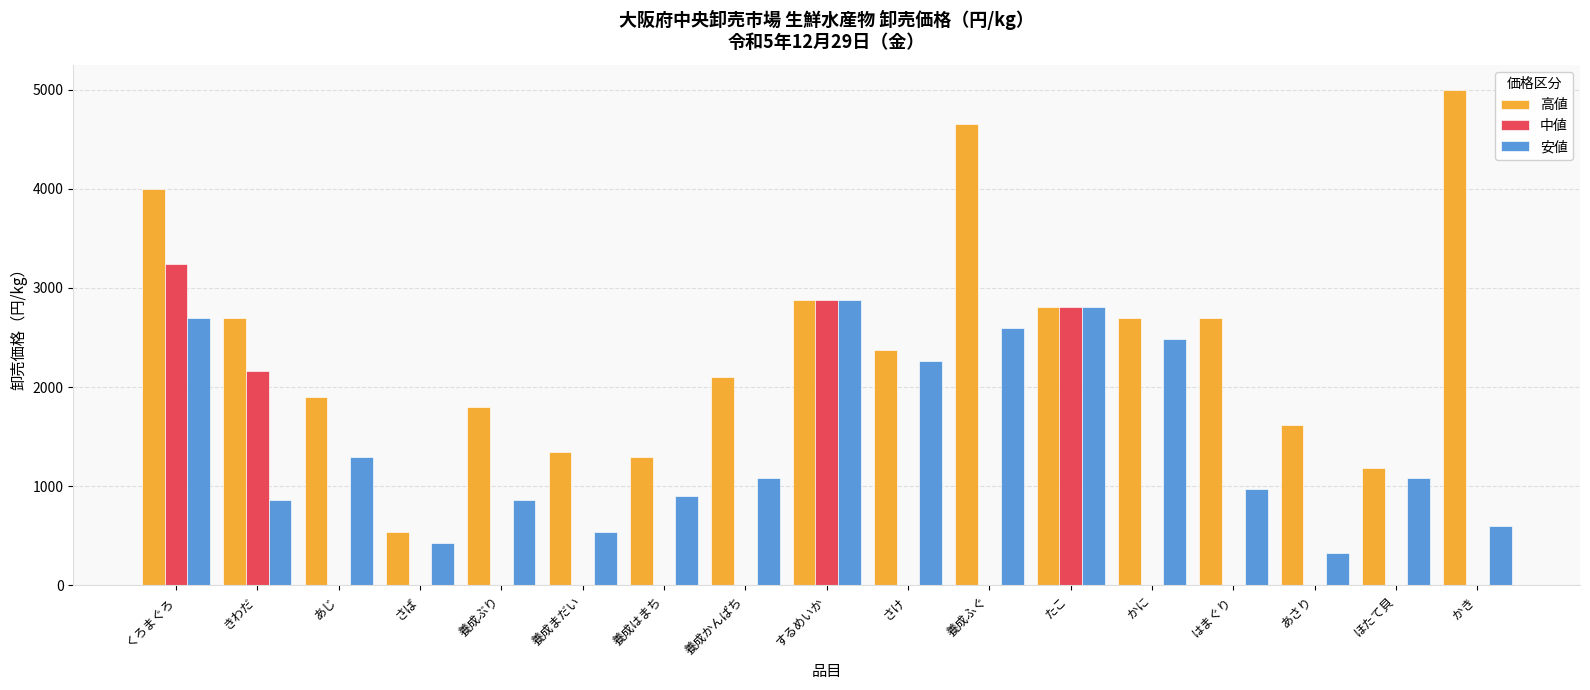

The value of 中値 at きわだ is 3086. True or false?

False